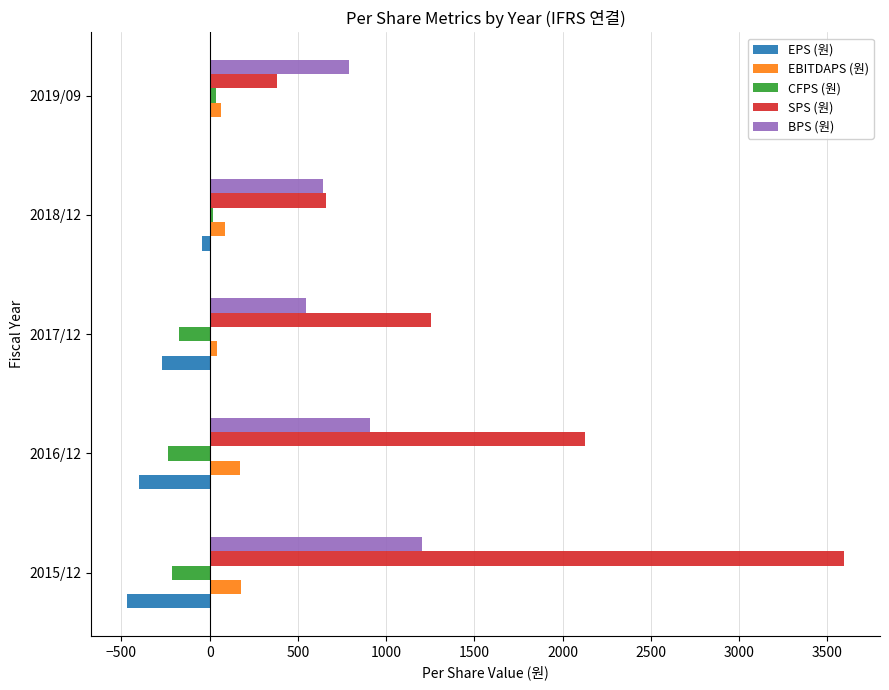

Which category has the highest value across all series?

2015/12